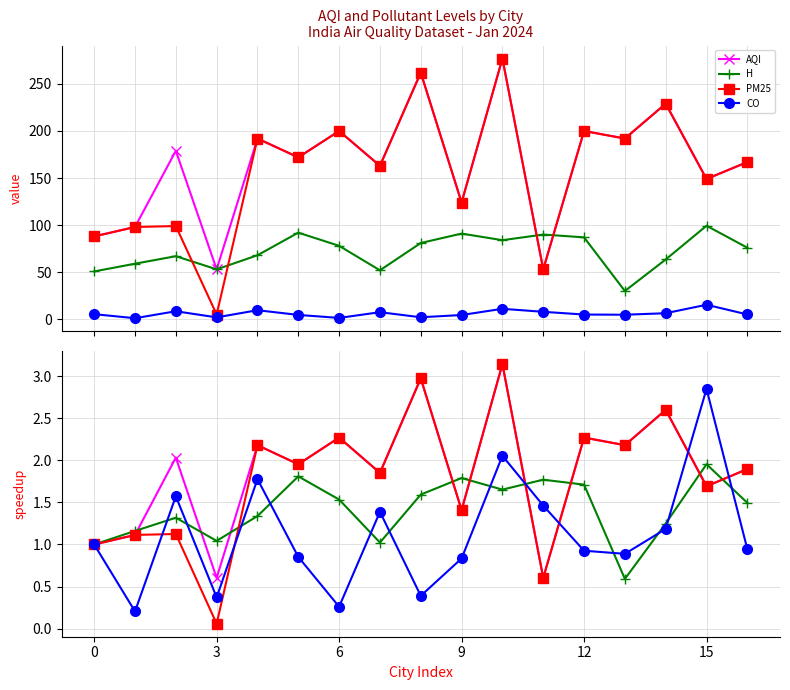

Reading right to left, transcribe all the data shown in this chart.

AQI: 1.9	1.7	2.6	2.2	2.3	0.6	3.1	1.4	3.0	1.9	2.3	2.0	2.2	0.6	2.0	1.1	1.0
H: 1.5	2.0	1.2	0.6	1.7	1.8	1.7	1.8	1.6	1.0	1.5	1.8	1.3	1.0	1.3	1.2	1.0
PM25: 1.9	1.7	2.6	2.2	2.3	0.6	3.1	1.4	3.0	1.9	2.3	2.0	2.2	0.1	1.1	1.1	1.0
CO: 0.9	2.9	1.2	0.9	0.9	1.5	2.1	0.8	0.4	1.4	0.3	0.9	1.8	0.4	1.6	0.2	1.0